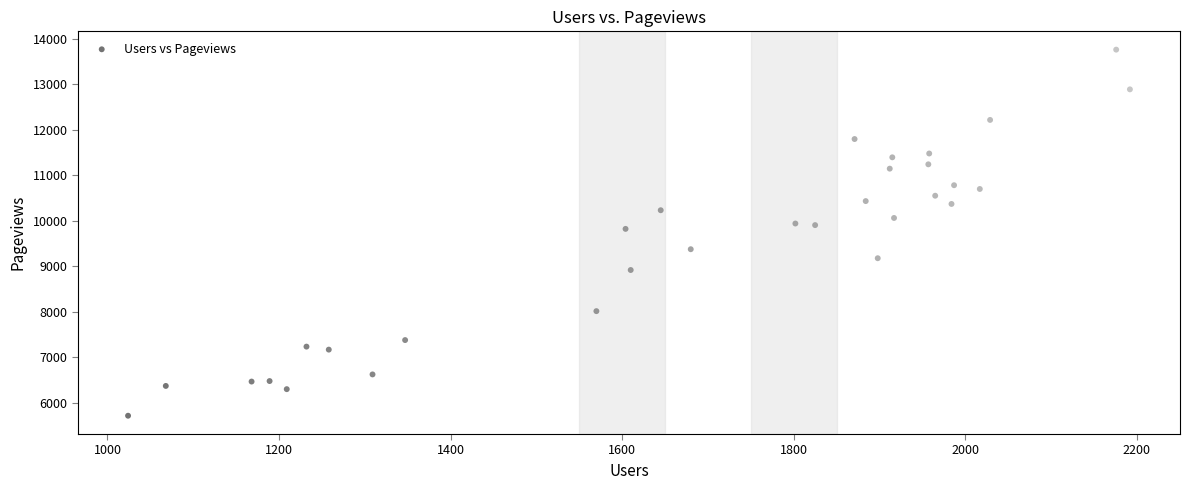

What is the range of Y values (max minus min)?

8047